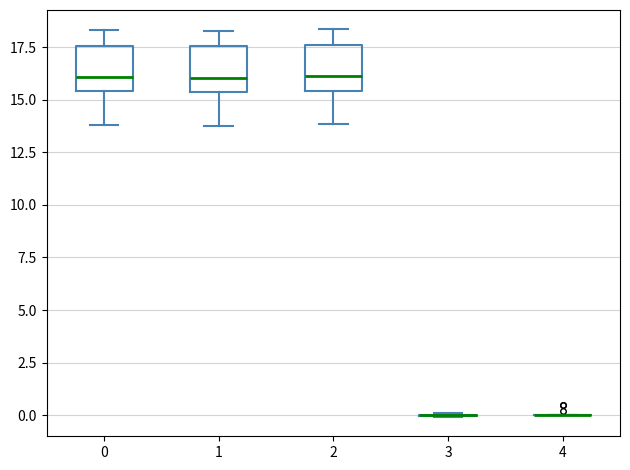

Reading left to right, transcribe this box plot: for each box, give where its median line is, the range the box spans, and where its two whiskers end, as read against the y-axis. The values are not printed on the chart, so give them approximately, as read against the axis.

0: median 16.0, box 15.5 to 17.5, whiskers 14.0 to 18.5
1: median 16.0, box 15.5 to 17.5, whiskers 14.0 to 18.5
2: median 16.0, box 15.5 to 17.5, whiskers 14.0 to 18.5
3: box collapsed to a line at 0.0, whiskers 0.0 to 0.0
4: box collapsed to a line at 0.0, whiskers 0.0 to 0.0